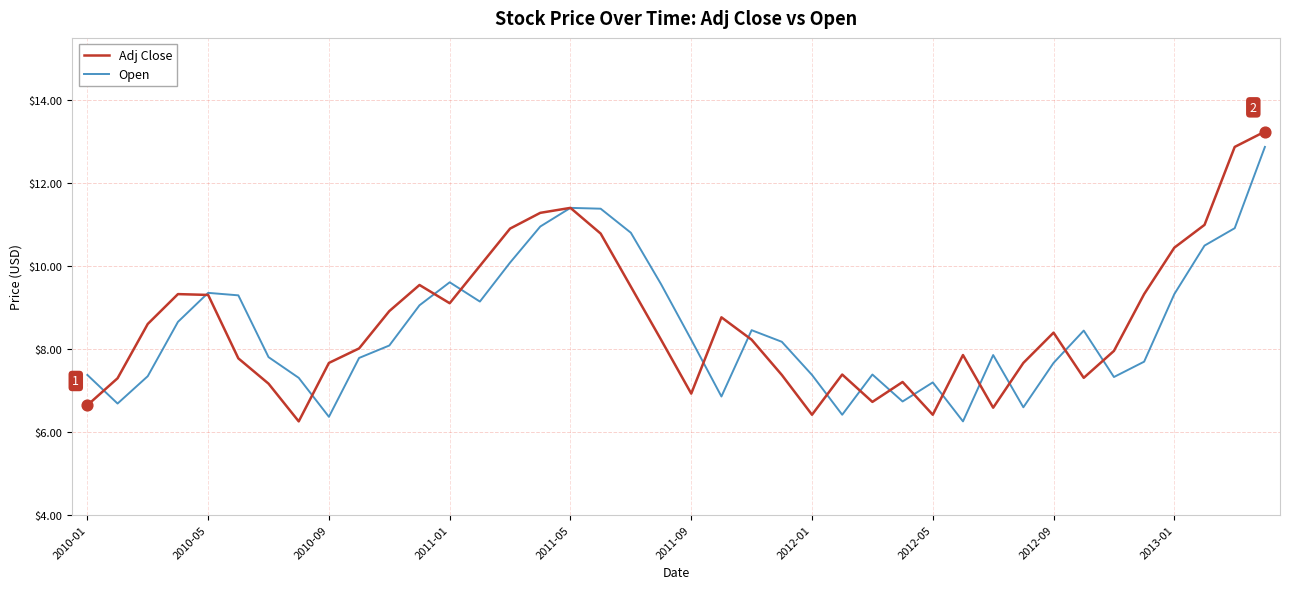

What is the maximum value for Open?

12.9